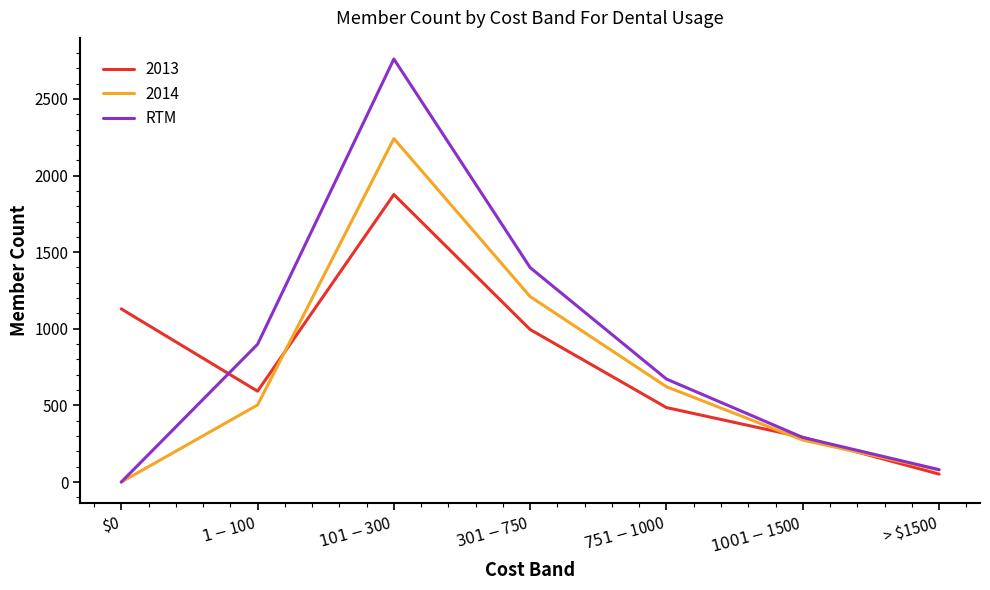

Does the chart display data point markers on the line(s)?

No